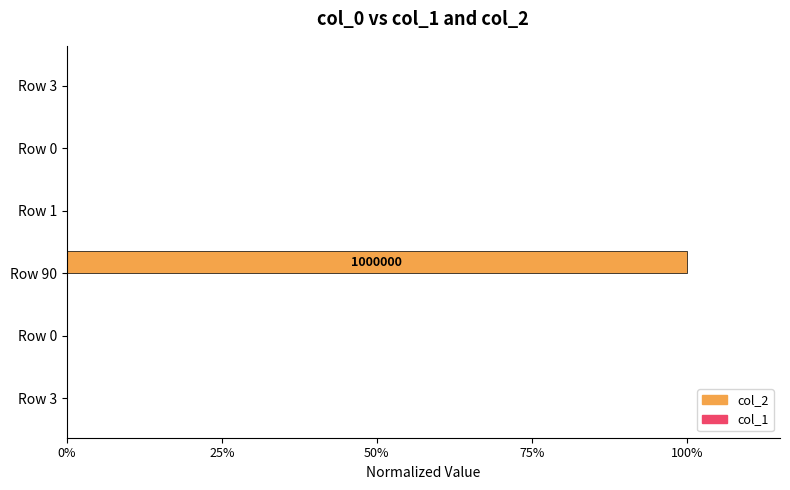

List the series in order of their peak value, highest first.

col_2, col_1